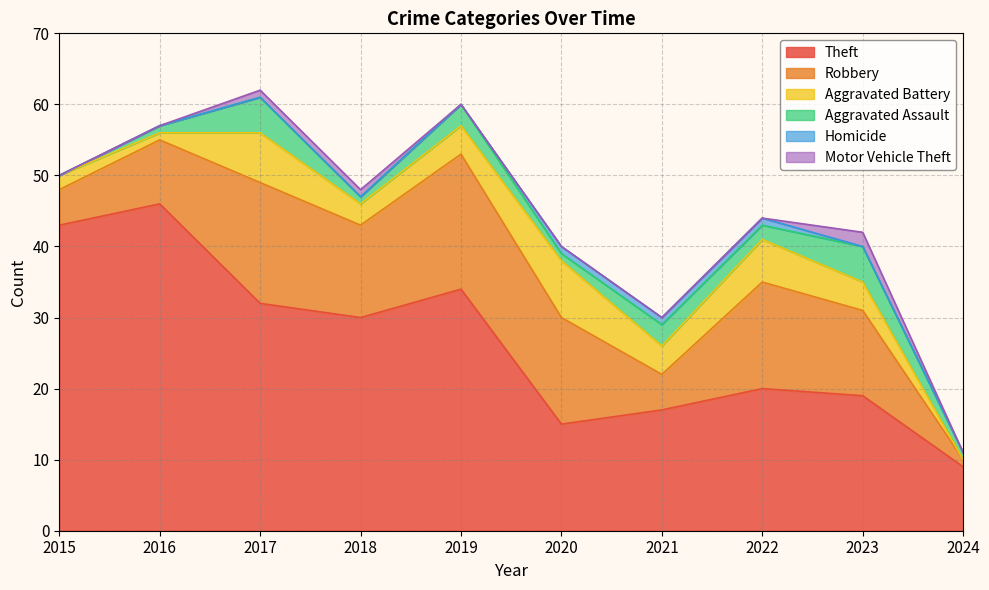

How many categories are shown in the chart?

10